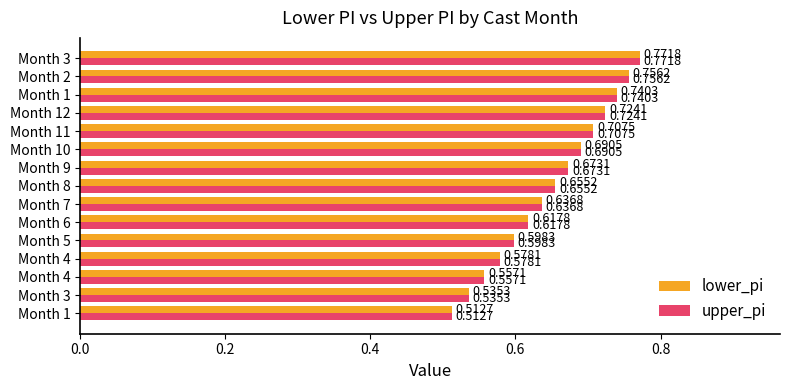

How many data points does each series have?

15